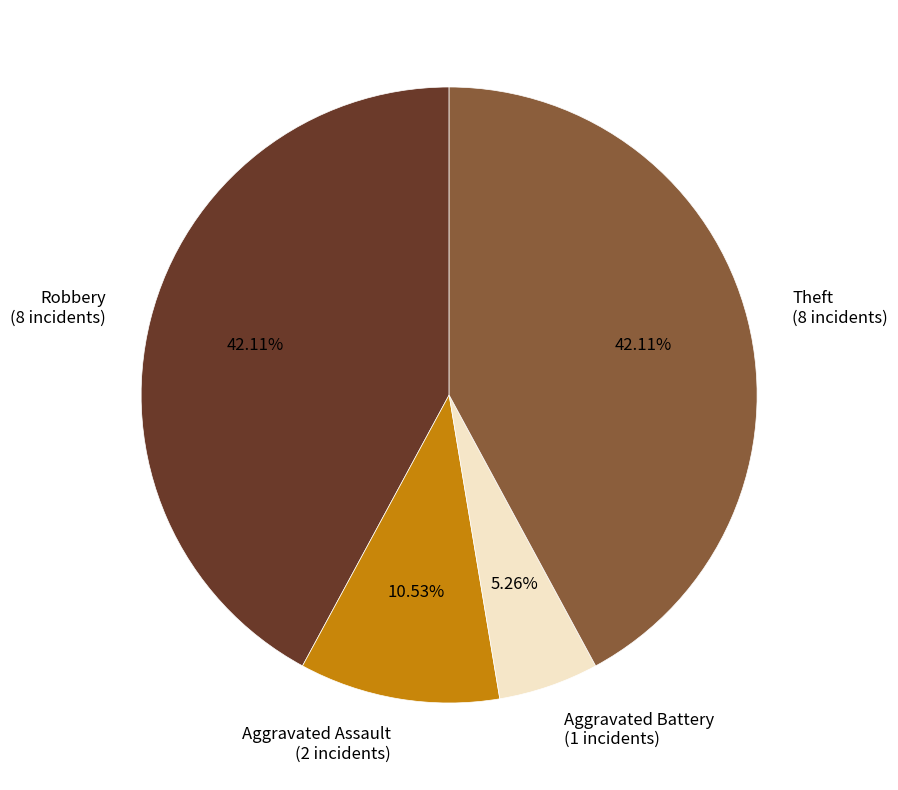

Is the sum of Theft (8 incidents) and Robbery (8 incidents) greater than half?

Yes